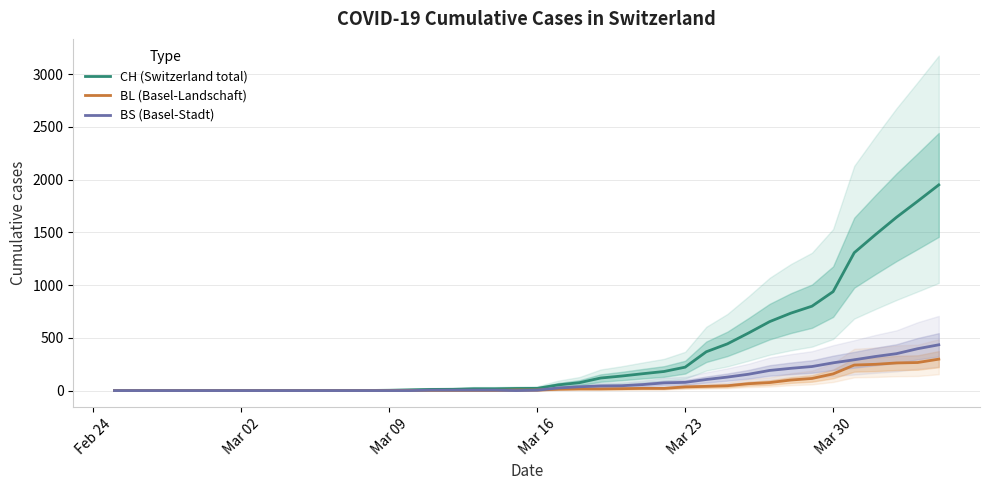

True or false: BL (Basel-Landschaft) and CH (Switzerland total) intersect in this chart.

False